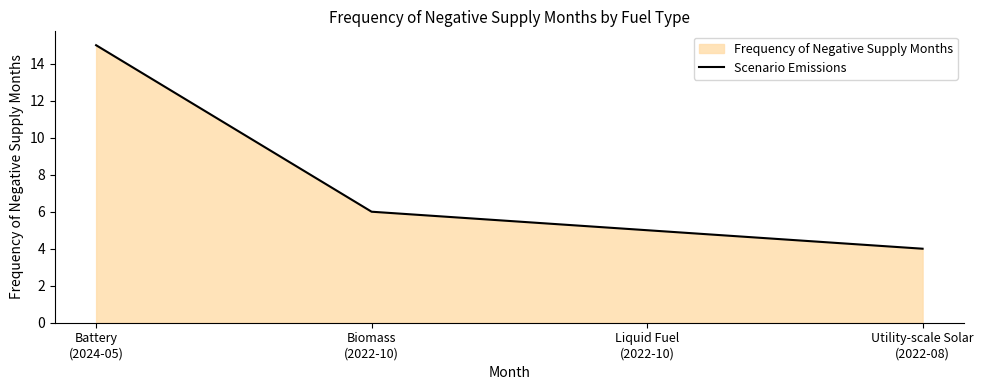

List the labels in order of value, smallest first.

Utility-scale Solar
(2022-08), Liquid Fuel
(2022-10), Biomass
(2022-10), Battery
(2024-05)